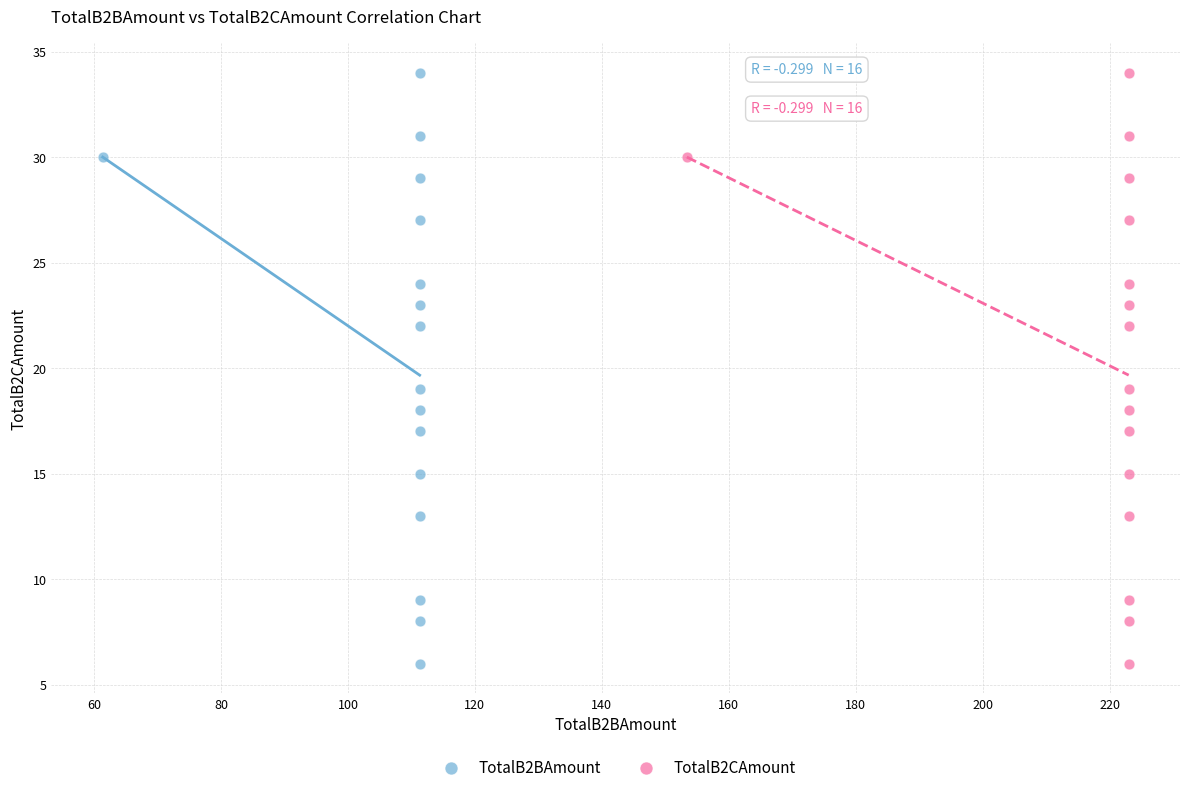

What are all the series names shown in the legend?

TotalB2BAmount, TotalB2CAmount